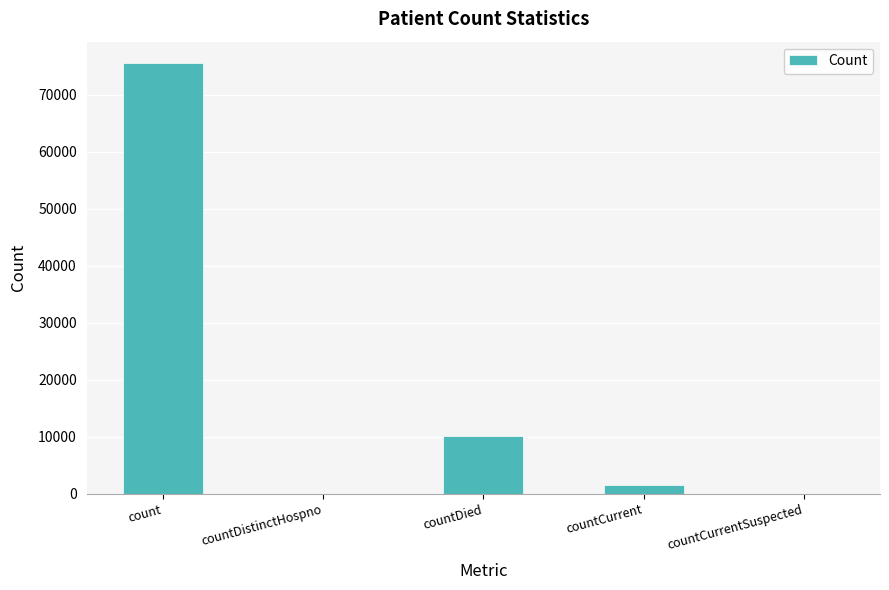

What is the greatest value displayed?

75561